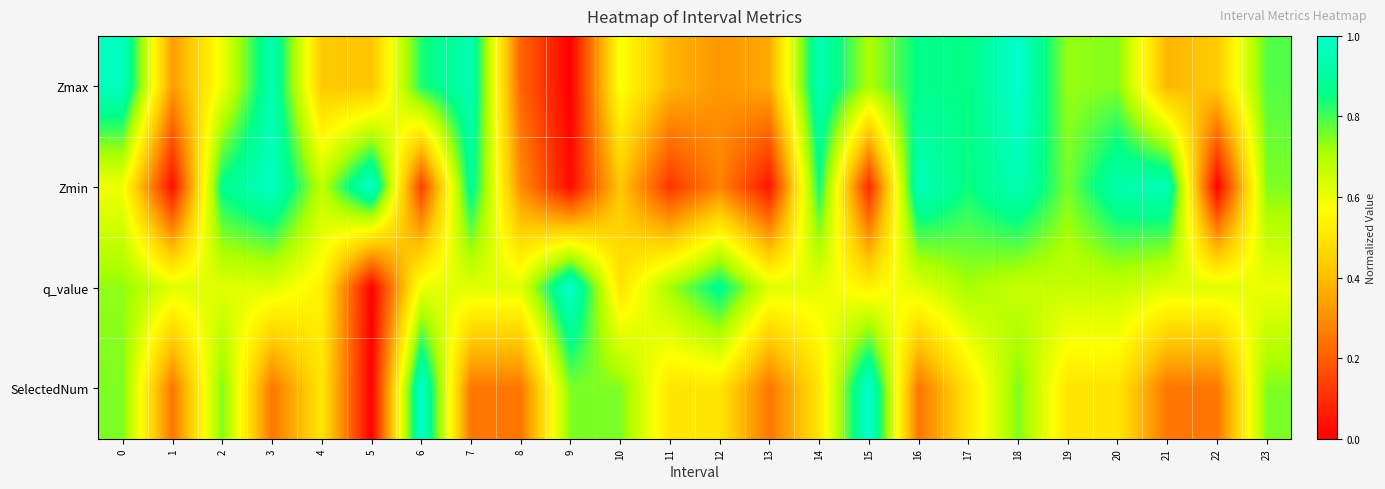

At how many categories does at least one series exceed 0?

24